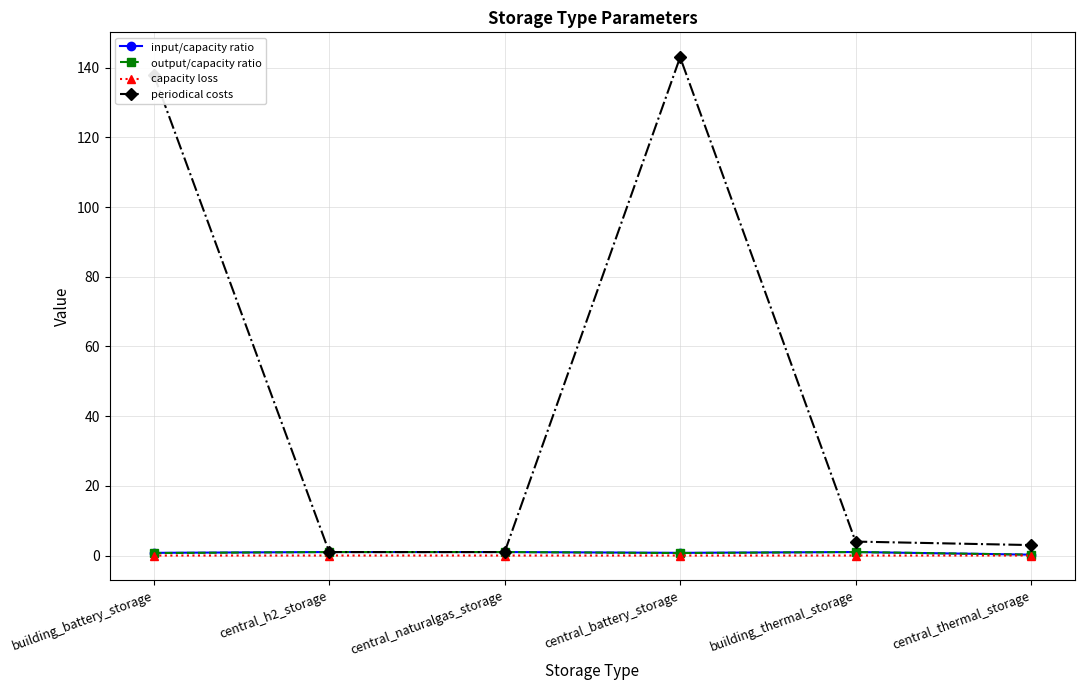

What is the approximate value of input/capacity ratio at central_battery_storage?

0.8